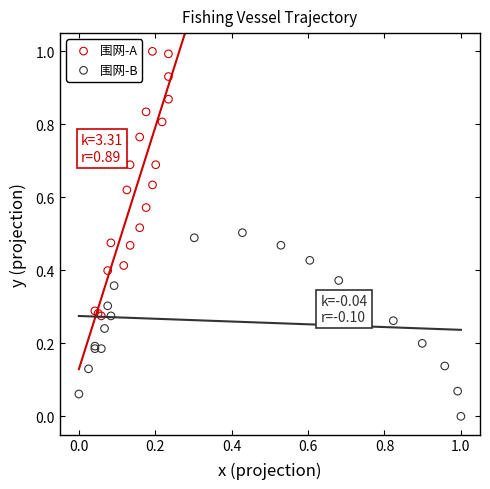

Which series has the widest spread of Y values?

围网-A